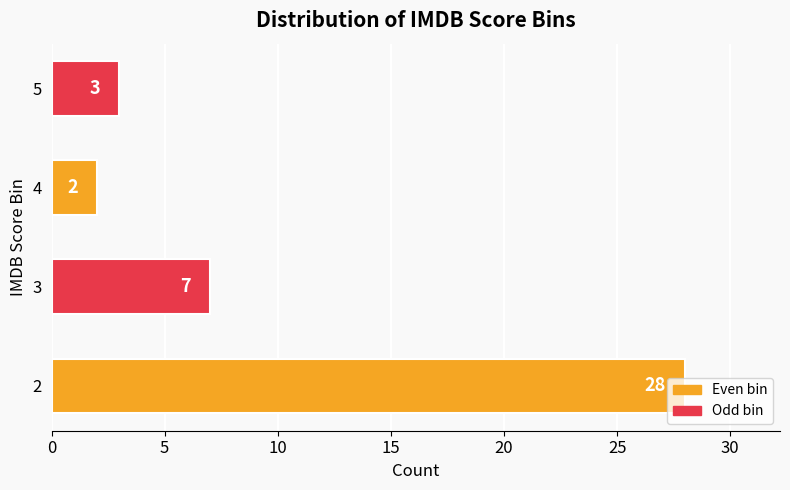

Which has a higher value, 3 or 5?

3